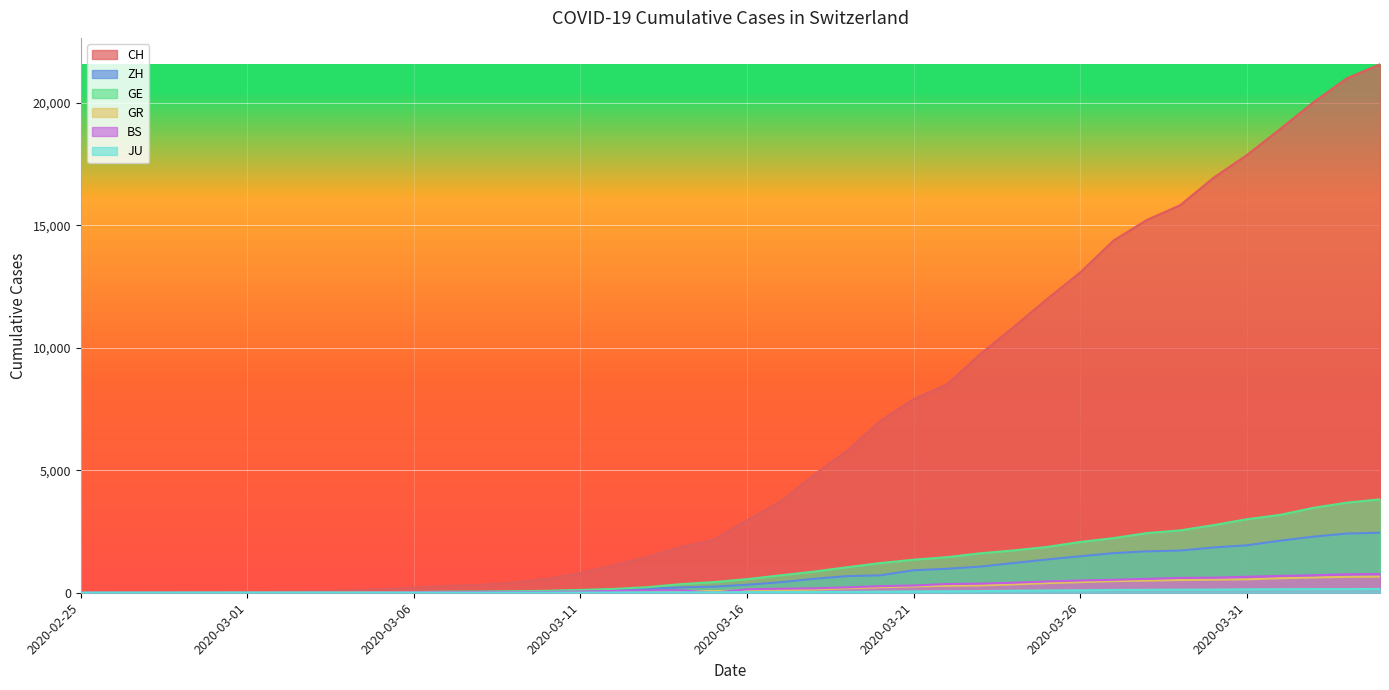

What is the difference between the maximum and second lowest values in the CH series?

21579